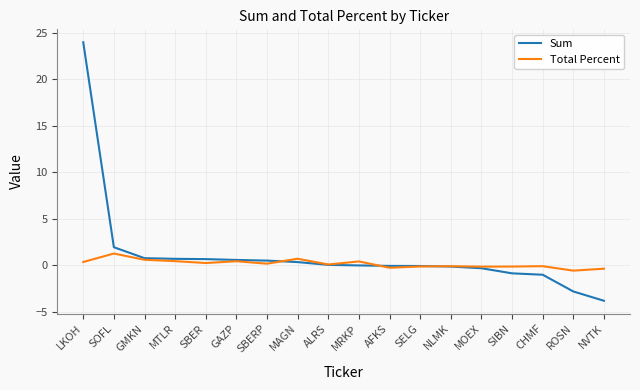

Which series has the widest spread of values?

Sum